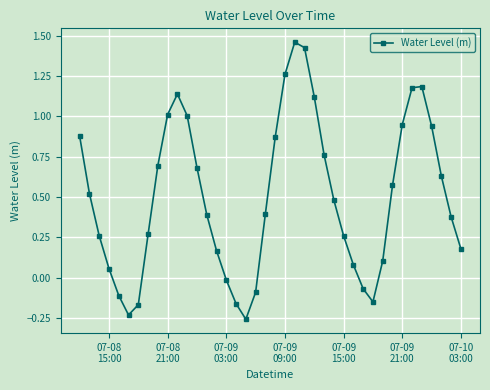

Does the chart have visible grid lines?

Yes